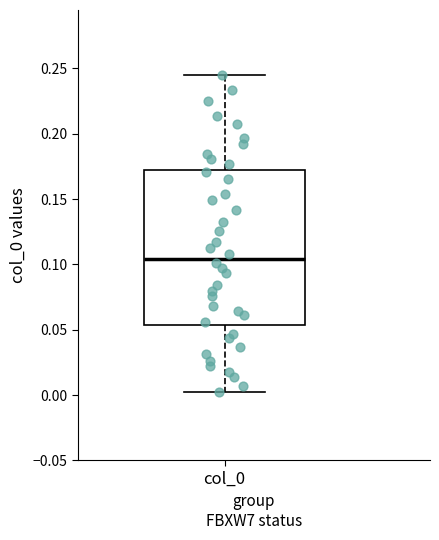

Transcribe this box plot: give where the median line is, the range the box spans, and where the two whiskers end, as read against the y-axis. The values are not printed on the chart, so give them approximately, as read against the axis.

median 0.105, box 0.055 to 0.170, whiskers 0.000 to 0.245